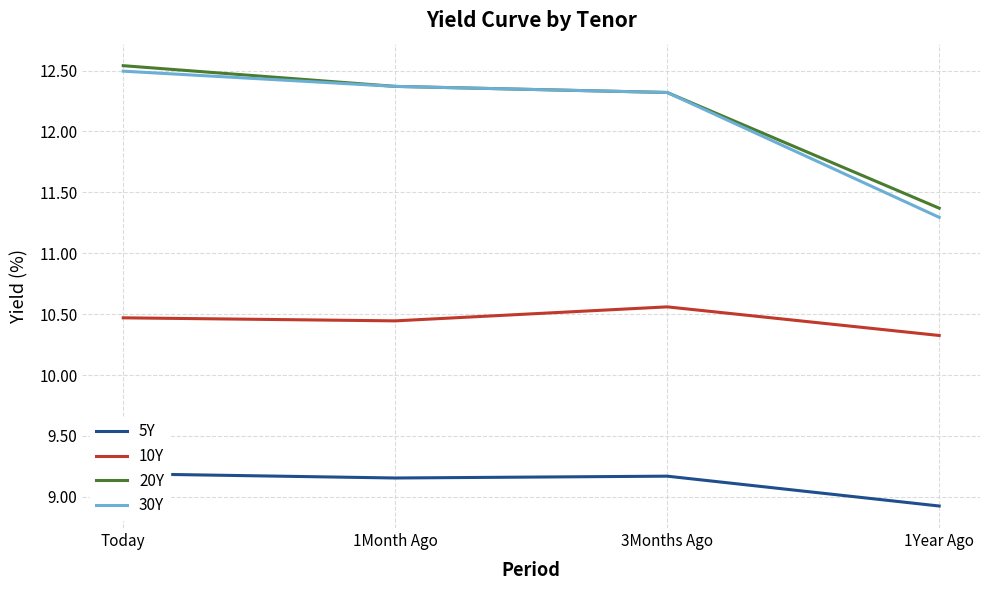

Reading left to right, what are all the values shown in this chart?

5Y: 9.2	9.2	9.2	8.9
10Y: 10.5	10.4	10.6	10.3
20Y: 12.5	12.4	12.3	11.4
30Y: 12.5	12.4	12.3	11.3